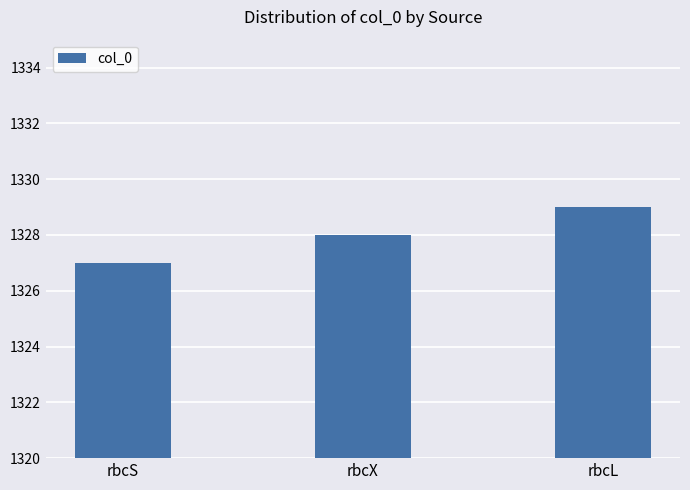

What position from the left is rbcX?

2